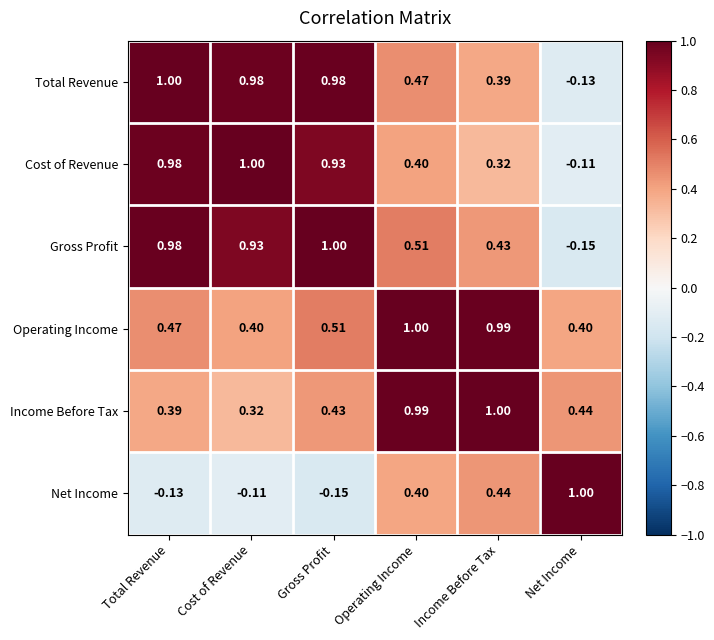

At which category is the sum across all series the highest?

Operating Income